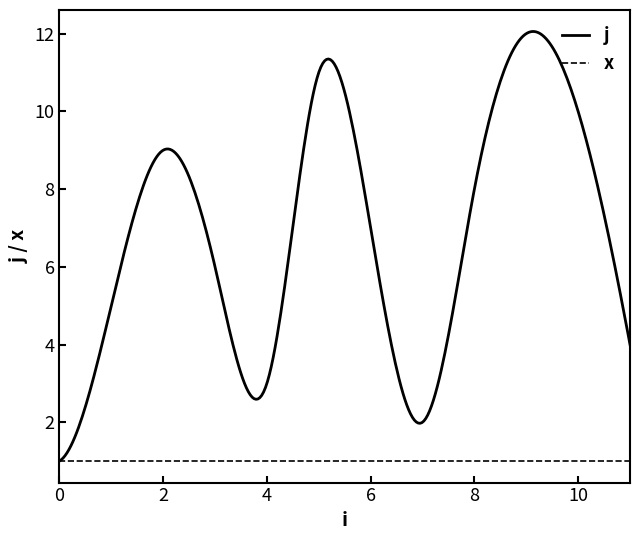

What is the minimum value shown in the chart?

1.0